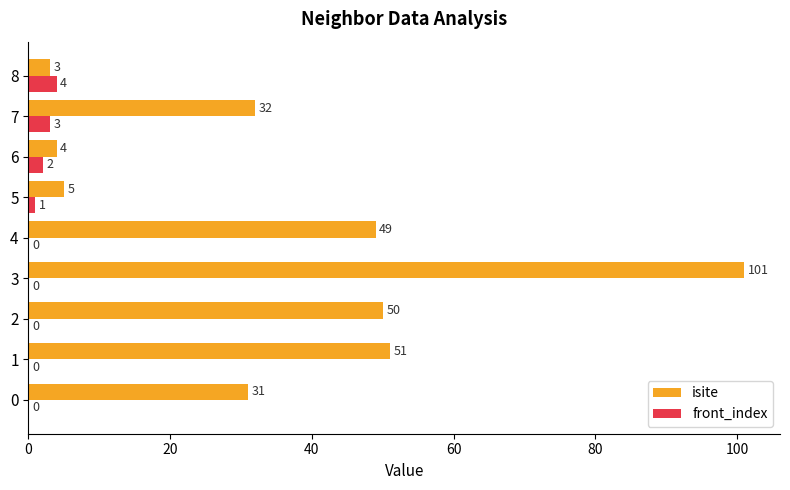

At which label is front_index closest to 2?

6